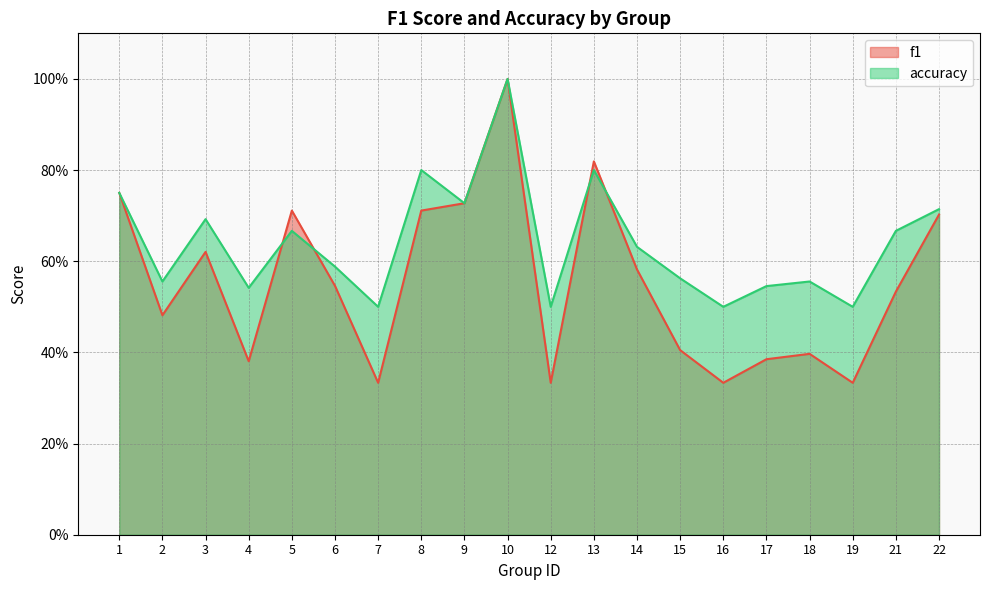

What value does the accuracy series have at 1?

0.8